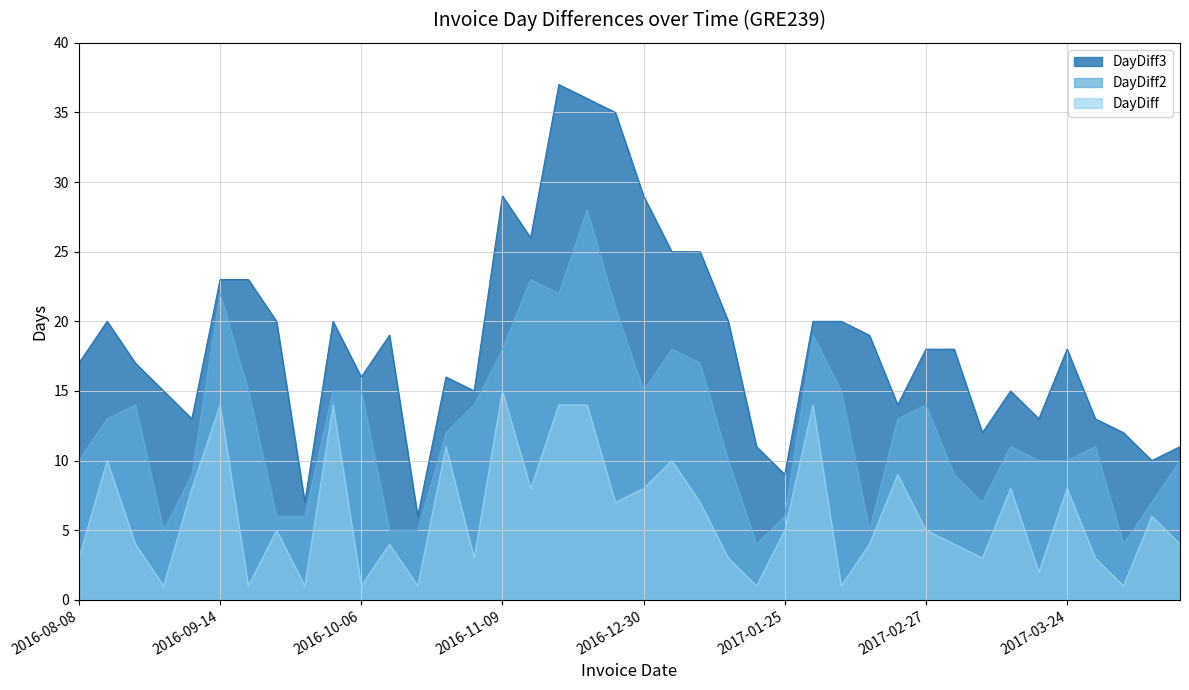

At which label is DayDiff2 closest to 16?

2016-09-15